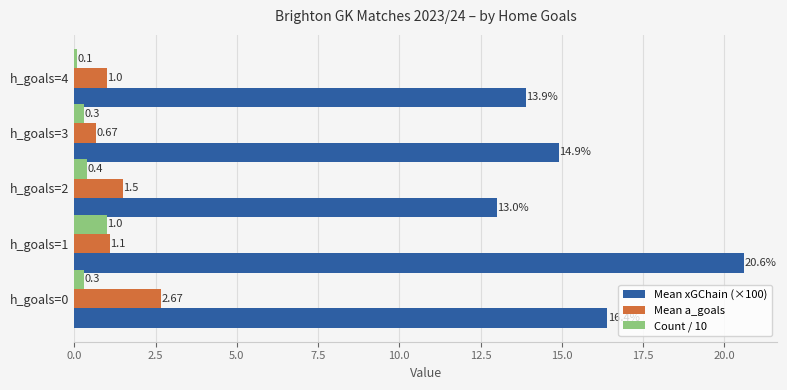

How many values in the Mean xGChain (×100) series are below 14?

2